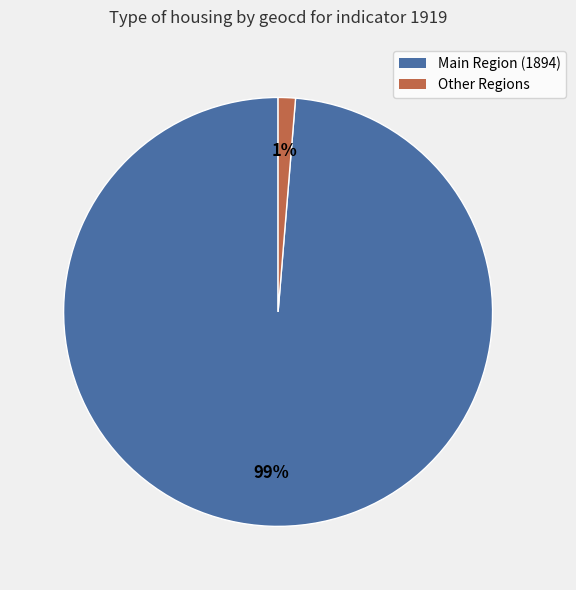

How many segments does this pie chart have?

2